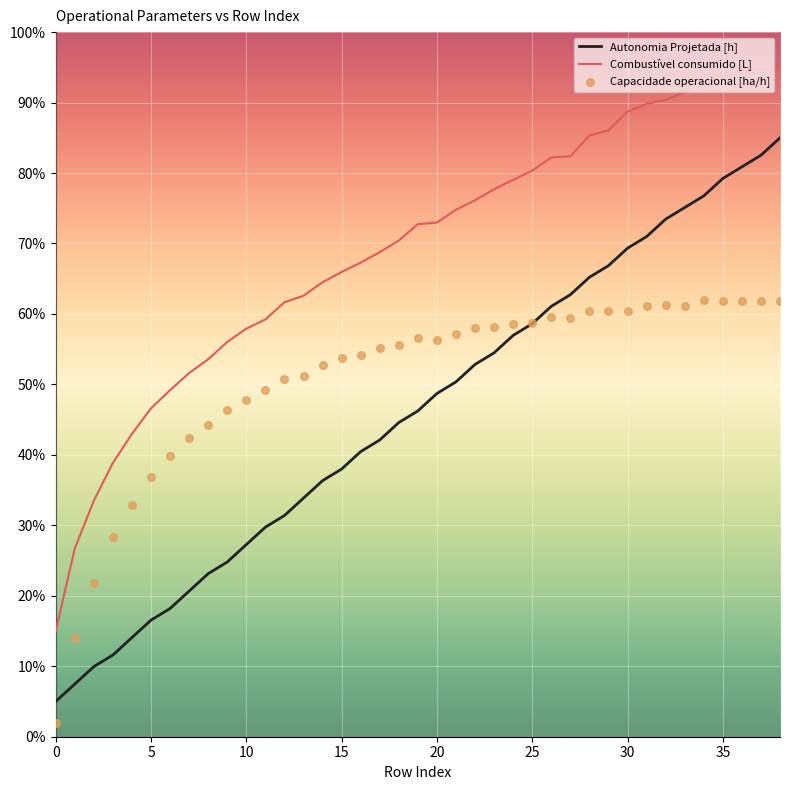

Which series contains the highest Y value?

Combustível consumido [L]